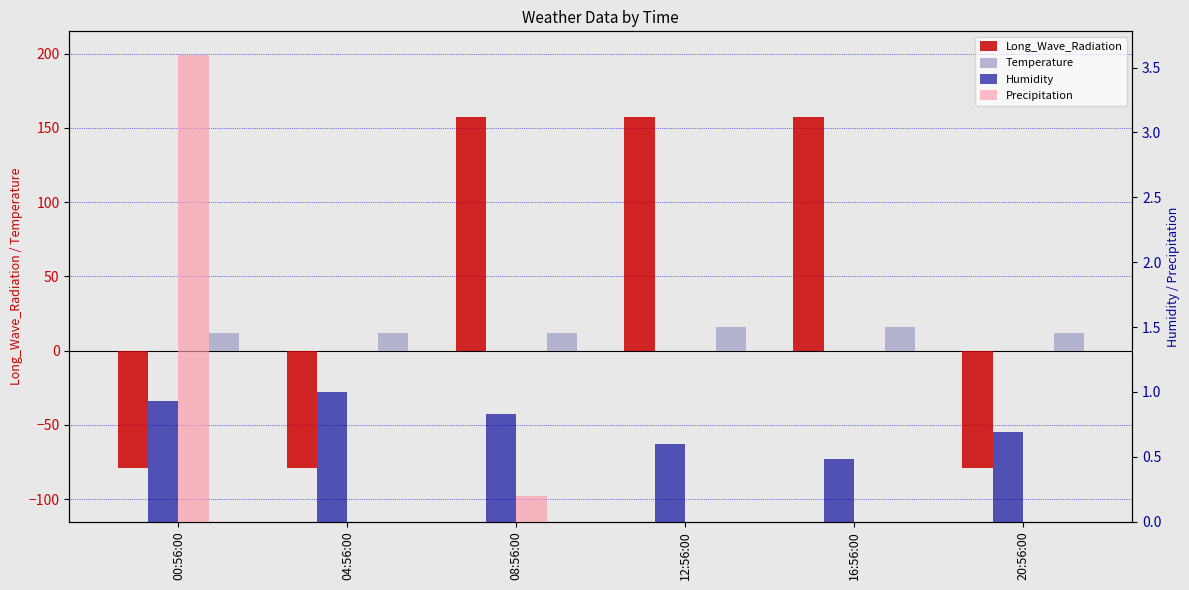

What is the total value across all series at 04:56:00?

-65.8